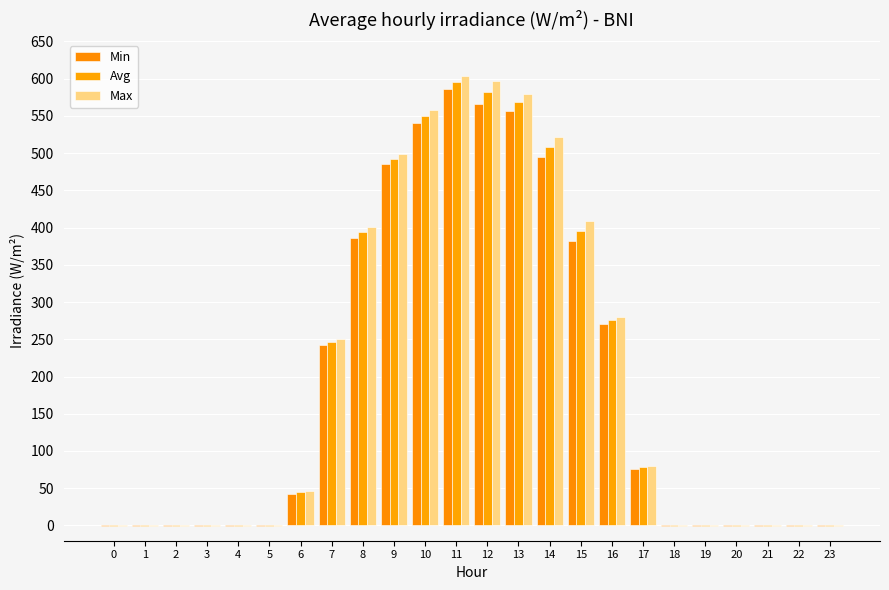

Rank the series by their maximum value, from highest to lowest.

Max, Avg, Min